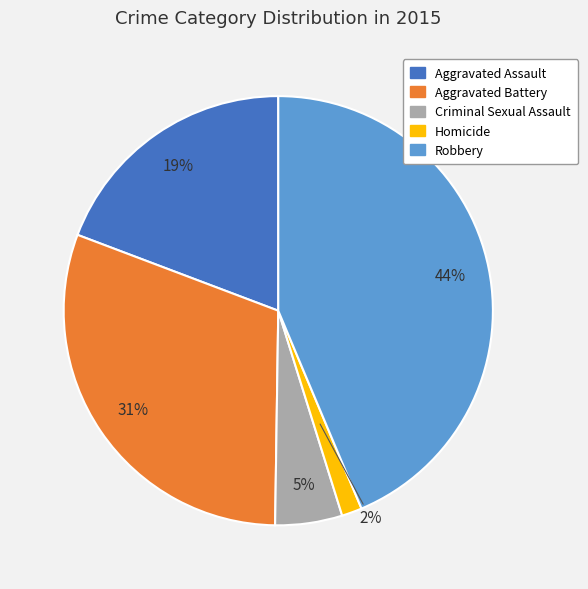

Which has a higher value, Criminal Sexual Assault or Aggravated Assault?

Aggravated Assault